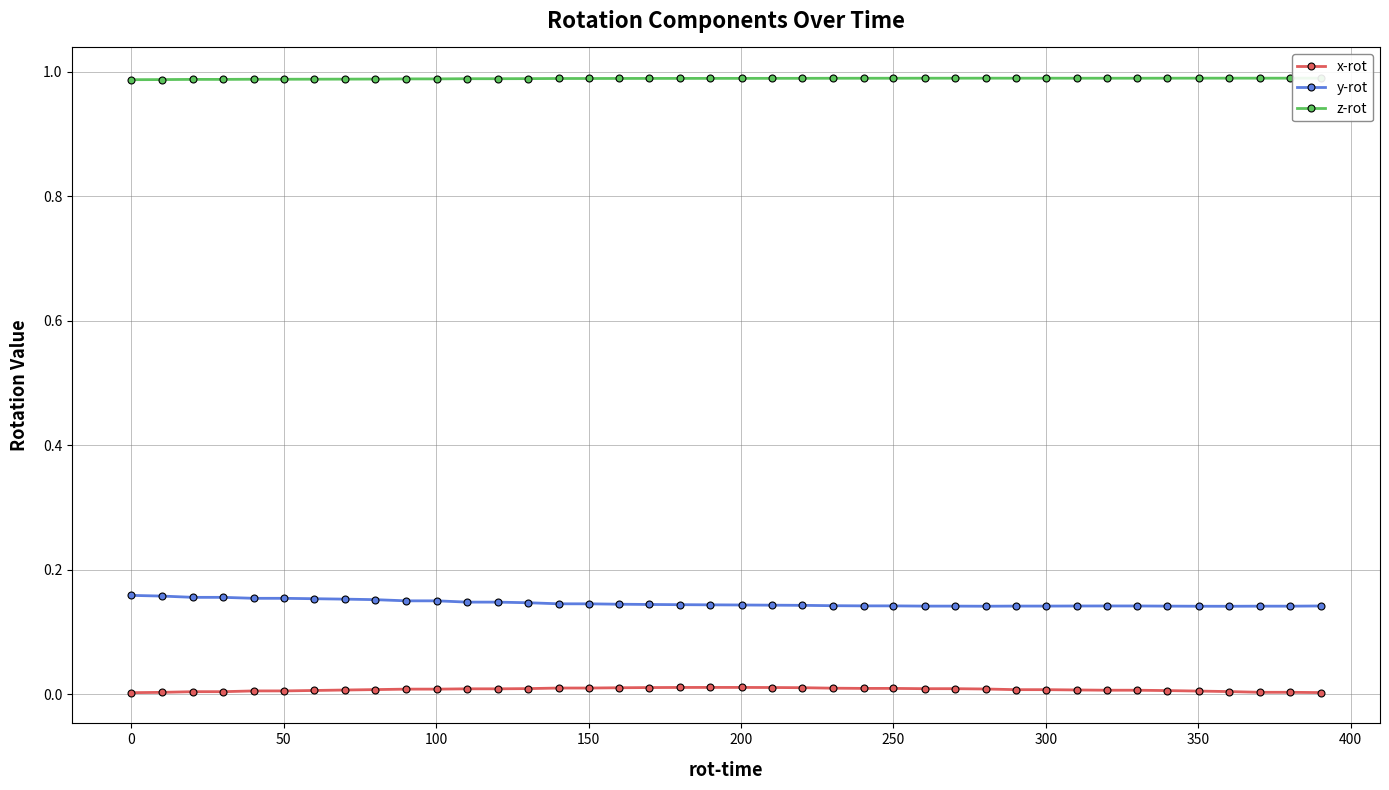

True or false: z-rot has more than 1 interior local peaks.

True